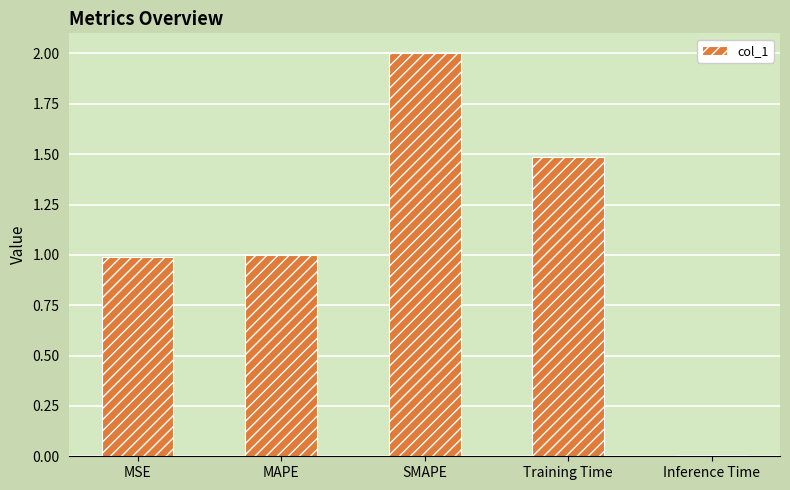

Is it true that the value at SMAPE is 1.0?

False